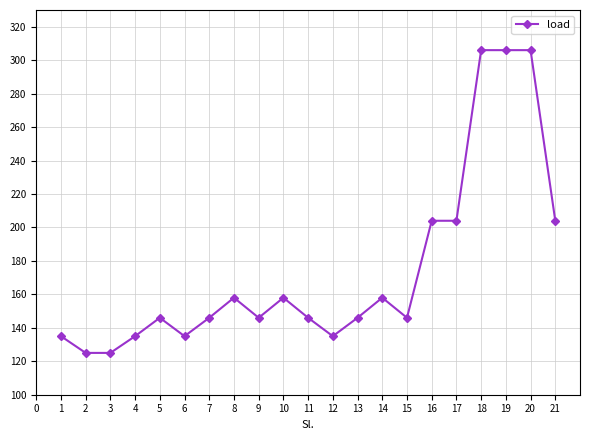

Read the value at 20, to the nearest 5.

305